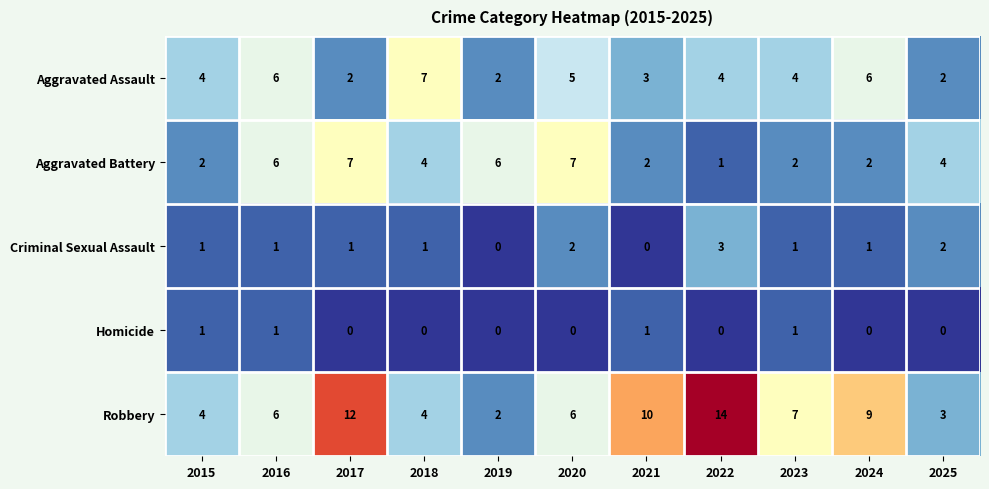

Which series has the largest range (max minus min)?

Robbery